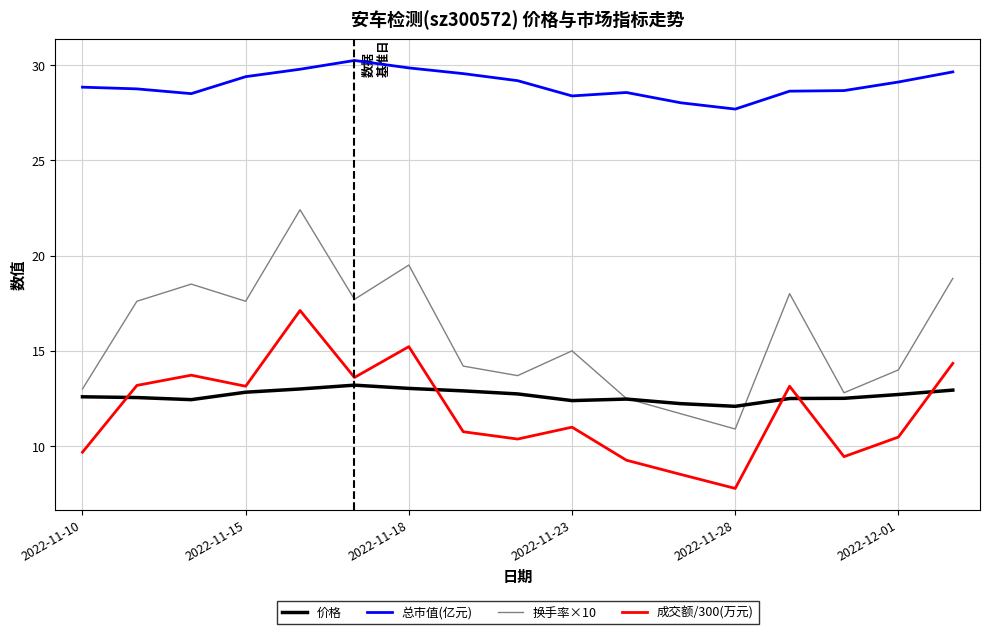

What is the lowest value of the 成交额/300(万元) series?

7.8